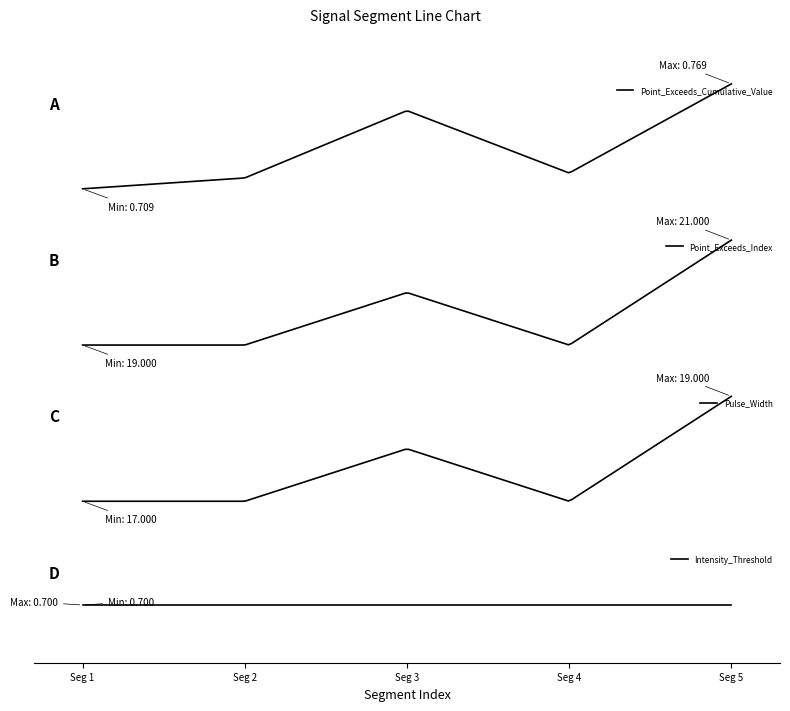

What is the value of the Intensity_Threshold point at the 3rd from the left?

0.7